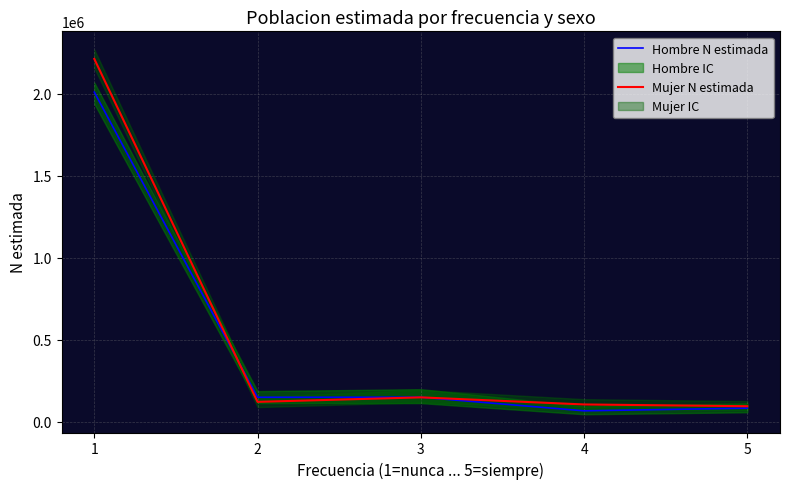

How many values in the Mujer N estimada series exceed 122255?

2